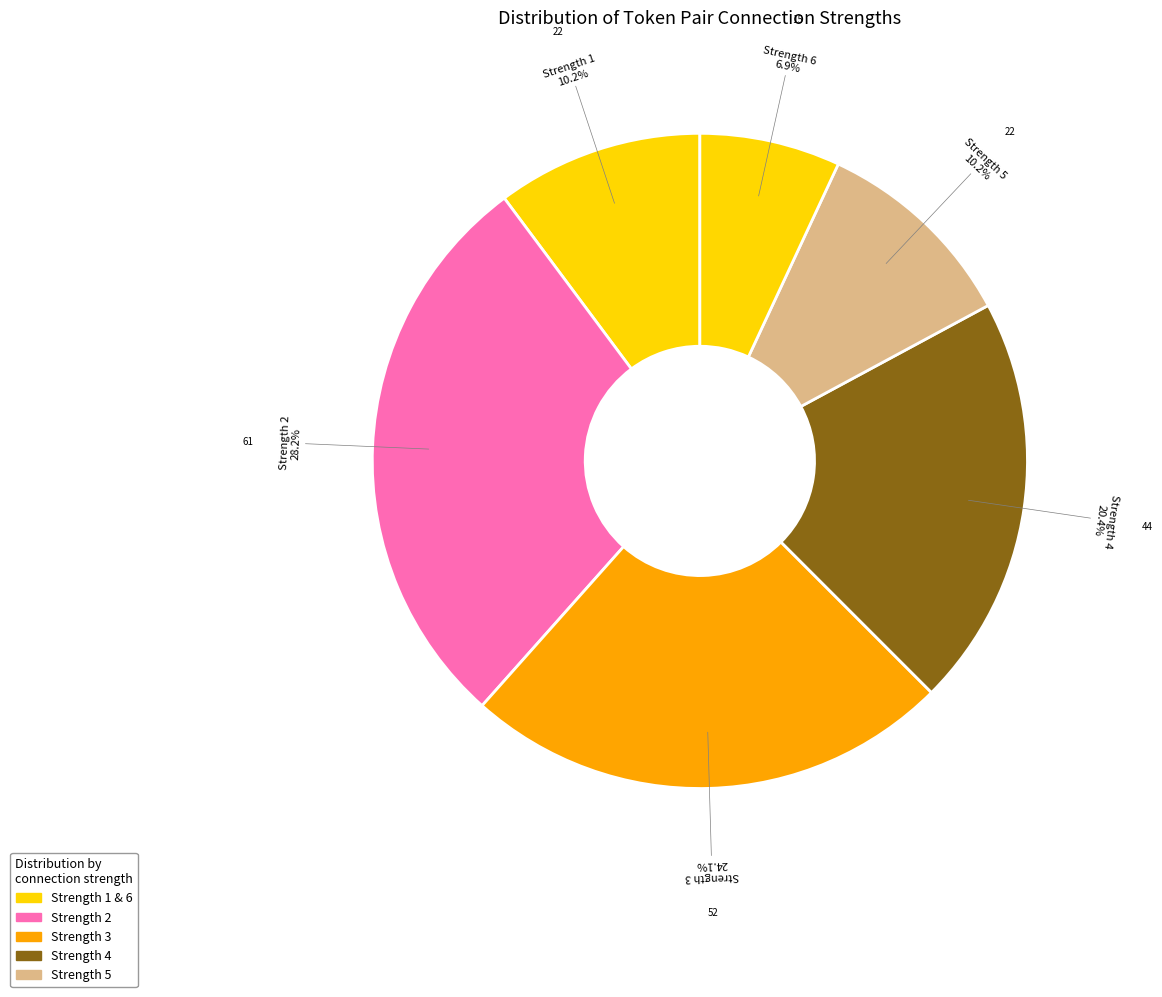

Approximately how many times larger is the value at Strength 4 compared to Strength 2?

0.7